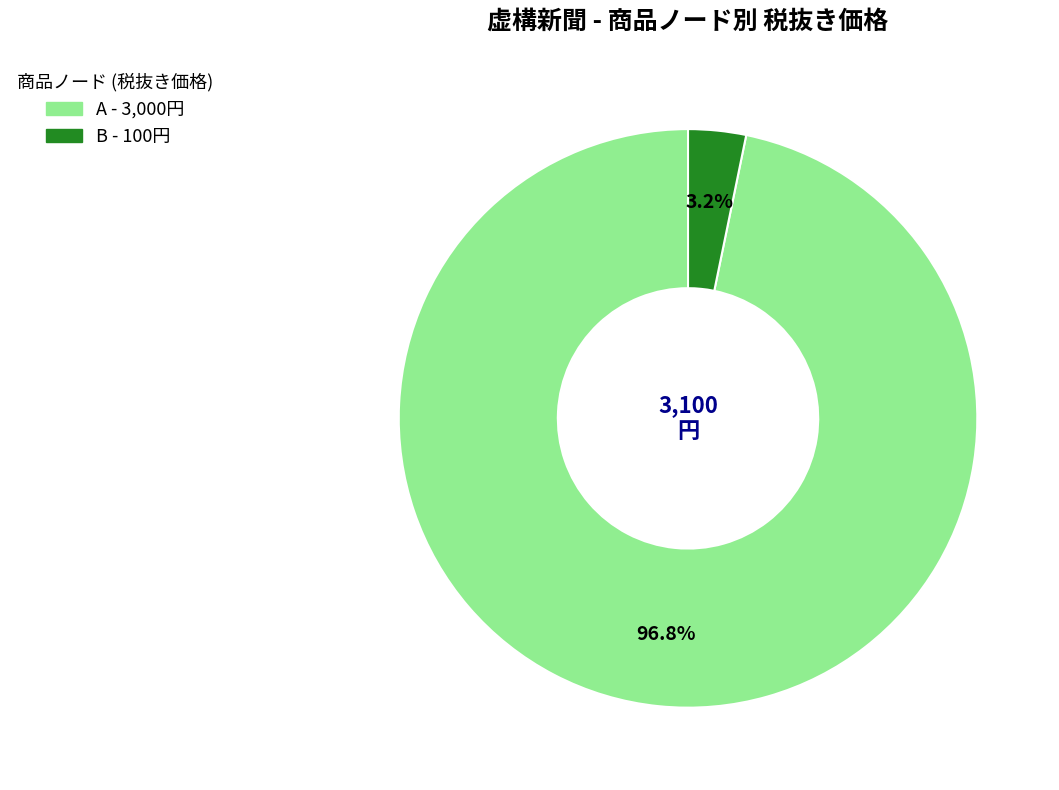

The B slice represents 10% of the pie. True or false?

False